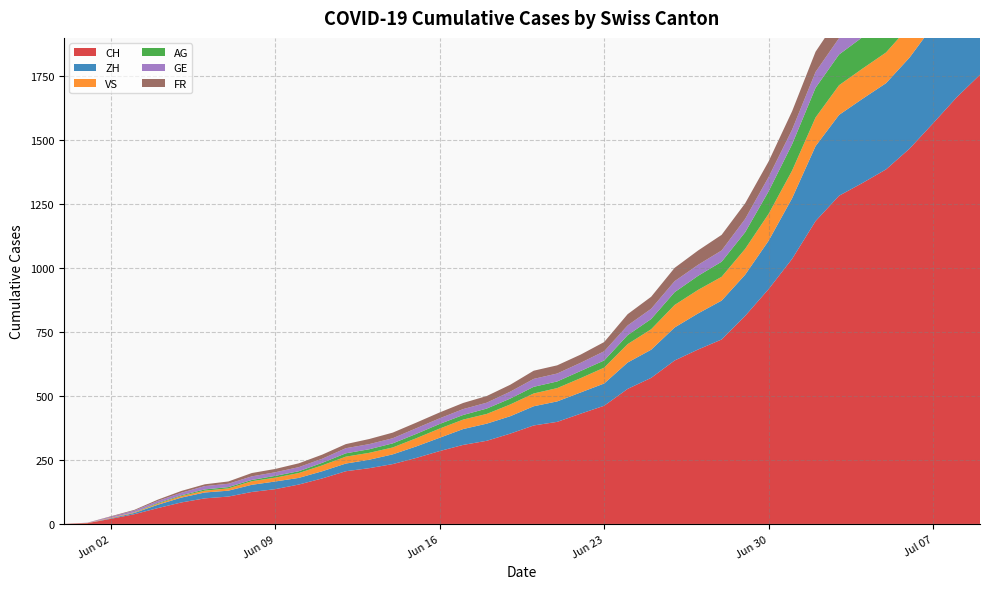

Reading left to right, what are all the values shown in this chart?

CH: 2020-05-31=0	2020-06-01=3	2020-06-02=20	2020-06-03=38	2020-06-04=62	2020-06-05=84	2020-06-06=100	2020-06-07=107	2020-06-08=125	2020-06-09=136	2020-06-10=154	2020-06-11=178	2020-06-12=206	2020-06-13=218	2020-06-14=234	2020-06-15=258	2020-06-16=285	2020-06-17=309	2020-06-18=325	2020-06-19=353	2020-06-20=385	2020-06-21=399	2020-06-22=431	2020-06-23=462	2020-06-24=528	2020-06-25=571	2020-06-26=639	2020-06-27=682	2020-06-28=721	2020-06-29=813	2020-06-30=918	2020-07-01=1036	2020-07-02=1184	2020-07-03=1283	2020-07-04=1333	2020-07-05=1386	2020-07-06=1467	2020-07-07=1566	2020-07-08=1667	2020-07-09=1756
ZH: 2020-05-31=0	2020-06-01=0	2020-06-02=2	2020-06-03=5	2020-06-04=13	2020-06-05=19	2020-06-06=23	2020-06-07=23	2020-06-08=28	2020-06-09=30	2020-06-10=26	2020-06-11=28	2020-06-12=30	2020-06-13=33	2020-06-14=38	2020-06-15=45	2020-06-16=52	2020-06-17=62	2020-06-18=67	2020-06-19=68	2020-06-20=75	2020-06-21=80	2020-06-22=83	2020-06-23=87	2020-06-24=103	2020-06-25=110	2020-06-26=129	2020-06-27=141	2020-06-28=152	2020-06-29=161	2020-06-30=189	2020-07-01=237	2020-07-02=293	2020-07-03=316	2020-07-04=329	2020-07-05=337	2020-07-06=356	2020-07-07=381	2020-07-08=404	2020-07-09=423
VS: 2020-05-31=0	2020-06-01=1	2020-06-02=2	2020-06-03=2	2020-06-04=4	2020-06-05=6	2020-06-06=7	2020-06-07=9	2020-06-08=14	2020-06-09=15	2020-06-10=19	2020-06-11=23	2020-06-12=27	2020-06-13=27	2020-06-14=27	2020-06-15=32	2020-06-16=36	2020-06-17=37	2020-06-18=38	2020-06-19=46	2020-06-20=50	2020-06-21=52	2020-06-22=56	2020-06-23=62	2020-06-24=72	2020-06-25=80	2020-06-26=88	2020-06-27=92	2020-06-28=93	2020-06-29=101	2020-06-30=105	2020-07-01=108	2020-07-02=112	2020-07-03=116	2020-07-04=118	2020-07-05=120	2020-07-06=123	2020-07-07=126	2020-07-08=126	2020-07-09=128
AG: 2020-05-31=0	2020-06-01=0	2020-06-02=0	2020-06-03=1	2020-06-04=3	2020-06-05=3	2020-06-06=5	2020-06-07=5	2020-06-08=5	2020-06-09=7	2020-06-10=7	2020-06-11=10	2020-06-12=13	2020-06-13=14	2020-06-14=16	2020-06-15=17	2020-06-16=18	2020-06-17=18	2020-06-18=21	2020-06-19=23	2020-06-20=26	2020-06-21=26	2020-06-22=28	2020-06-23=28	2020-06-24=35	2020-06-25=40	2020-06-26=50	2020-06-27=55	2020-06-28=59	2020-06-29=65	2020-06-30=88	2020-07-01=103	2020-07-02=116	2020-07-03=120	2020-07-04=123	2020-07-05=125	2020-07-06=132	2020-07-07=140	2020-07-08=147	2020-07-09=153
GE: 2020-05-31=0	2020-06-01=1	2020-06-02=4	2020-06-03=6	2020-06-04=8	2020-06-05=10	2020-06-06=13	2020-06-07=13	2020-06-08=14	2020-06-09=14	2020-06-10=16	2020-06-11=16	2020-06-12=20	2020-06-13=20	2020-06-14=20	2020-06-15=22	2020-06-16=22	2020-06-17=23	2020-06-18=23	2020-06-19=27	2020-06-20=31	2020-06-21=31	2020-06-22=32	2020-06-23=36	2020-06-24=38	2020-06-25=40	2020-06-26=43	2020-06-27=43	2020-06-28=44	2020-06-29=52	2020-06-30=56	2020-07-01=57	2020-07-02=62	2020-07-03=64	2020-07-04=67	2020-07-05=69	2020-07-06=76	2020-07-07=80	2020-07-08=84	2020-07-09=92
FR: 2020-05-31=0	2020-06-01=0	2020-06-02=2	2020-06-03=3	2020-06-04=5	2020-06-05=7	2020-06-06=7	2020-06-07=9	2020-06-08=13	2020-06-09=13	2020-06-10=15	2020-06-11=16	2020-06-12=16	2020-06-13=20	2020-06-14=22	2020-06-15=22	2020-06-16=23	2020-06-17=24	2020-06-18=26	2020-06-19=27	2020-06-20=32	2020-06-21=32	2020-06-22=32	2020-06-23=36	2020-06-24=44	2020-06-25=47	2020-06-26=52	2020-06-27=56	2020-06-28=61	2020-06-29=61	2020-06-30=61	2020-07-01=72	2020-07-02=79	2020-07-03=84	2020-07-04=87	2020-07-05=92	2020-07-06=94	2020-07-07=96	2020-07-08=99	2020-07-09=100